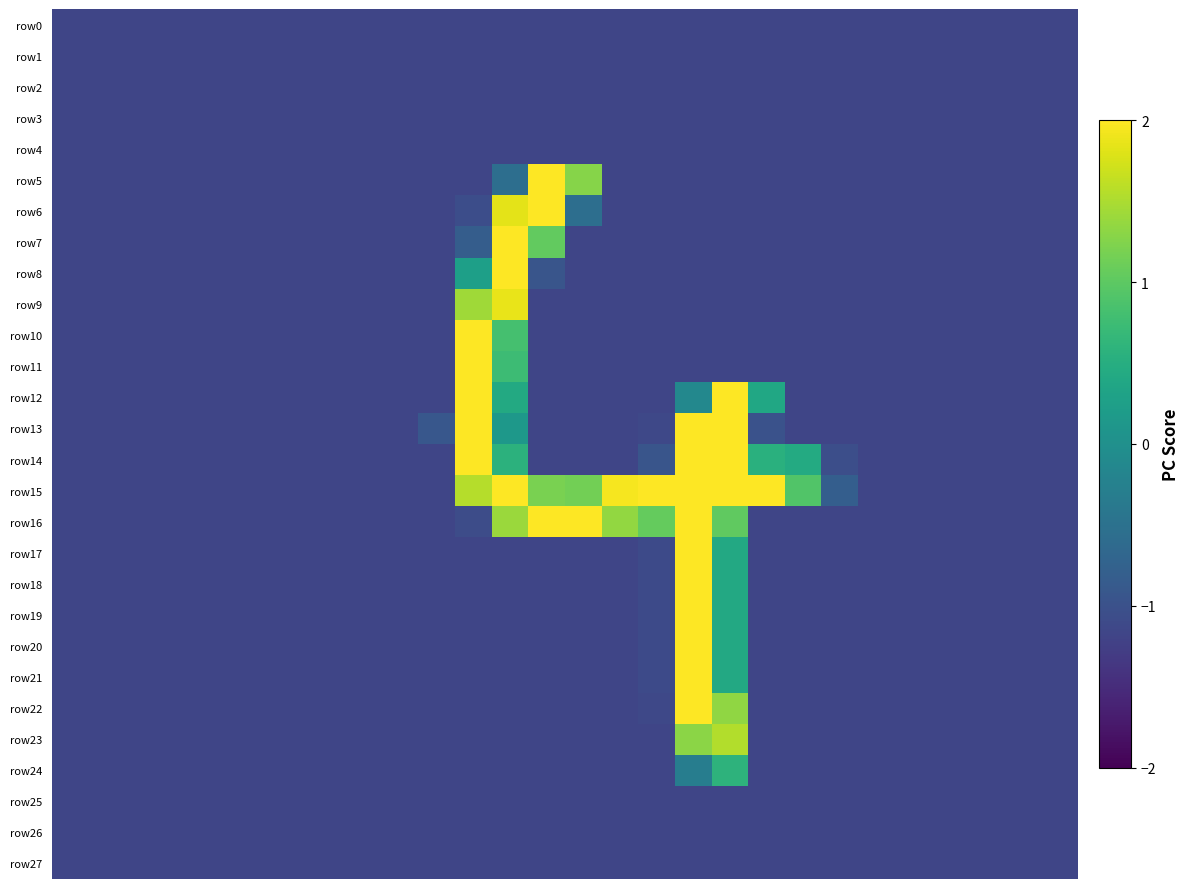

Reading right to left, what are all the values shown in this chart?

row0: -1.2	-1.2	-1.2	-1.2	-1.2	-1.2	-1.2	-1.2	-1.2	-1.2	-1.2	-1.2	-1.2	-1.2	-1.2	-1.2	-1.2	-1.2	-1.2	-1.2	-1.2	-1.2	-1.2	-1.2	-1.2	-1.2	-1.2	-1.2
row1: -1.2	-1.2	-1.2	-1.2	-1.2	-1.2	-1.2	-1.2	-1.2	-1.2	-1.2	-1.2	-1.2	-1.2	-1.2	-1.2	-1.2	-1.2	-1.2	-1.2	-1.2	-1.2	-1.2	-1.2	-1.2	-1.2	-1.2	-1.2
row2: -1.2	-1.2	-1.2	-1.2	-1.2	-1.2	-1.2	-1.2	-1.2	-1.2	-1.2	-1.2	-1.2	-1.2	-1.2	-1.2	-1.2	-1.2	-1.2	-1.2	-1.2	-1.2	-1.2	-1.2	-1.2	-1.2	-1.2	-1.2
row3: -1.2	-1.2	-1.2	-1.2	-1.2	-1.2	-1.2	-1.2	-1.2	-1.2	-1.2	-1.2	-1.2	-1.2	-1.2	-1.2	-1.2	-1.2	-1.2	-1.2	-1.2	-1.2	-1.2	-1.2	-1.2	-1.2	-1.2	-1.2
row4: -1.2	-1.2	-1.2	-1.2	-1.2	-1.2	-1.2	-1.2	-1.2	-1.2	-1.2	-1.2	-1.2	-1.2	-1.2	-1.2	-1.2	-1.2	-1.2	-1.2	-1.2	-1.2	-1.2	-1.2	-1.2	-1.2	-1.2	-1.2
row5: -1.2	-1.2	-1.2	-1.2	-1.2	-1.2	-1.2	-1.2	-1.2	-1.2	-1.2	-1.2	-1.2	1.3	2.4	-0.6	-1.2	-1.2	-1.2	-1.2	-1.2	-1.2	-1.2	-1.2	-1.2	-1.2	-1.2	-1.2
row6: -1.2	-1.2	-1.2	-1.2	-1.2	-1.2	-1.2	-1.2	-1.2	-1.2	-1.2	-1.2	-1.2	-0.6	2.7	1.8	-1.1	-1.2	-1.2	-1.2	-1.2	-1.2	-1.2	-1.2	-1.2	-1.2	-1.2	-1.2
row7: -1.2	-1.2	-1.2	-1.2	-1.2	-1.2	-1.2	-1.2	-1.2	-1.2	-1.2	-1.2	-1.2	-1.2	1.0	2.8	-0.8	-1.2	-1.2	-1.2	-1.2	-1.2	-1.2	-1.2	-1.2	-1.2	-1.2	-1.2
row8: -1.2	-1.2	-1.2	-1.2	-1.2	-1.2	-1.2	-1.2	-1.2	-1.2	-1.2	-1.2	-1.2	-1.2	-0.9	2.5	0.3	-1.2	-1.2	-1.2	-1.2	-1.2	-1.2	-1.2	-1.2	-1.2	-1.2	-1.2
row9: -1.2	-1.2	-1.2	-1.2	-1.2	-1.2	-1.2	-1.2	-1.2	-1.2	-1.2	-1.2	-1.2	-1.2	-1.2	1.9	1.4	-1.2	-1.2	-1.2	-1.2	-1.2	-1.2	-1.2	-1.2	-1.2	-1.2	-1.2
row10: -1.2	-1.2	-1.2	-1.2	-1.2	-1.2	-1.2	-1.2	-1.2	-1.2	-1.2	-1.2	-1.2	-1.2	-1.2	0.8	2.5	-1.2	-1.2	-1.2	-1.2	-1.2	-1.2	-1.2	-1.2	-1.2	-1.2	-1.2
row11: -1.2	-1.2	-1.2	-1.2	-1.2	-1.2	-1.2	-1.2	-1.2	-1.2	-1.2	-1.2	-1.2	-1.2	-1.2	0.7	2.6	-1.2	-1.2	-1.2	-1.2	-1.2	-1.2	-1.2	-1.2	-1.2	-1.2	-1.2
row12: -1.2	-1.2	-1.2	-1.2	-1.2	-1.2	-1.2	-1.2	0.4	2.5	-0.1	-1.2	-1.2	-1.2	-1.2	0.4	2.6	-1.2	-1.2	-1.2	-1.2	-1.2	-1.2	-1.2	-1.2	-1.2	-1.2	-1.2
row13: -1.2	-1.2	-1.2	-1.2	-1.2	-1.2	-1.2	-1.2	-1.0	2.1	2.3	-1.1	-1.2	-1.2	-1.2	0.1	2.6	-0.9	-1.2	-1.2	-1.2	-1.2	-1.2	-1.2	-1.2	-1.2	-1.2	-1.2
row14: -1.2	-1.2	-1.2	-1.2	-1.2	-1.2	-1.0	0.5	0.5	2.1	2.8	-0.9	-1.2	-1.2	-1.2	0.6	2.6	-1.2	-1.2	-1.2	-1.2	-1.2	-1.2	-1.2	-1.2	-1.2	-1.2	-1.2
row15: -1.2	-1.2	-1.2	-1.2	-1.2	-1.2	-0.8	0.9	2.2	2.8	2.8	2.4	1.9	1.1	1.2	2.7	1.5	-1.2	-1.2	-1.2	-1.2	-1.2	-1.2	-1.2	-1.2	-1.2	-1.2	-1.2
row16: -1.2	-1.2	-1.2	-1.2	-1.2	-1.2	-1.2	-1.2	-1.2	1.0	2.8	1.0	1.3	2.1	2.1	1.4	-1.1	-1.2	-1.2	-1.2	-1.2	-1.2	-1.2	-1.2	-1.2	-1.2	-1.2	-1.2
row17: -1.2	-1.2	-1.2	-1.2	-1.2	-1.2	-1.2	-1.2	-1.2	0.4	2.8	-1.1	-1.2	-1.2	-1.2	-1.2	-1.2	-1.2	-1.2	-1.2	-1.2	-1.2	-1.2	-1.2	-1.2	-1.2	-1.2	-1.2
row18: -1.2	-1.2	-1.2	-1.2	-1.2	-1.2	-1.2	-1.2	-1.2	0.4	2.8	-1.1	-1.2	-1.2	-1.2	-1.2	-1.2	-1.2	-1.2	-1.2	-1.2	-1.2	-1.2	-1.2	-1.2	-1.2	-1.2	-1.2
row19: -1.2	-1.2	-1.2	-1.2	-1.2	-1.2	-1.2	-1.2	-1.2	0.4	2.8	-1.1	-1.2	-1.2	-1.2	-1.2	-1.2	-1.2	-1.2	-1.2	-1.2	-1.2	-1.2	-1.2	-1.2	-1.2	-1.2	-1.2
row20: -1.2	-1.2	-1.2	-1.2	-1.2	-1.2	-1.2	-1.2	-1.2	0.4	2.8	-1.1	-1.2	-1.2	-1.2	-1.2	-1.2	-1.2	-1.2	-1.2	-1.2	-1.2	-1.2	-1.2	-1.2	-1.2	-1.2	-1.2
row21: -1.2	-1.2	-1.2	-1.2	-1.2	-1.2	-1.2	-1.2	-1.2	0.4	2.8	-1.1	-1.2	-1.2	-1.2	-1.2	-1.2	-1.2	-1.2	-1.2	-1.2	-1.2	-1.2	-1.2	-1.2	-1.2	-1.2	-1.2
row22: -1.2	-1.2	-1.2	-1.2	-1.2	-1.2	-1.2	-1.2	-1.2	1.3	2.3	-1.1	-1.2	-1.2	-1.2	-1.2	-1.2	-1.2	-1.2	-1.2	-1.2	-1.2	-1.2	-1.2	-1.2	-1.2	-1.2	-1.2
row23: -1.2	-1.2	-1.2	-1.2	-1.2	-1.2	-1.2	-1.2	-1.2	1.5	1.3	-1.2	-1.2	-1.2	-1.2	-1.2	-1.2	-1.2	-1.2	-1.2	-1.2	-1.2	-1.2	-1.2	-1.2	-1.2	-1.2	-1.2
row24: -1.2	-1.2	-1.2	-1.2	-1.2	-1.2	-1.2	-1.2	-1.2	0.6	-0.3	-1.2	-1.2	-1.2	-1.2	-1.2	-1.2	-1.2	-1.2	-1.2	-1.2	-1.2	-1.2	-1.2	-1.2	-1.2	-1.2	-1.2
row25: -1.2	-1.2	-1.2	-1.2	-1.2	-1.2	-1.2	-1.2	-1.2	-1.2	-1.2	-1.2	-1.2	-1.2	-1.2	-1.2	-1.2	-1.2	-1.2	-1.2	-1.2	-1.2	-1.2	-1.2	-1.2	-1.2	-1.2	-1.2
row26: -1.2	-1.2	-1.2	-1.2	-1.2	-1.2	-1.2	-1.2	-1.2	-1.2	-1.2	-1.2	-1.2	-1.2	-1.2	-1.2	-1.2	-1.2	-1.2	-1.2	-1.2	-1.2	-1.2	-1.2	-1.2	-1.2	-1.2	-1.2
row27: -1.2	-1.2	-1.2	-1.2	-1.2	-1.2	-1.2	-1.2	-1.2	-1.2	-1.2	-1.2	-1.2	-1.2	-1.2	-1.2	-1.2	-1.2	-1.2	-1.2	-1.2	-1.2	-1.2	-1.2	-1.2	-1.2	-1.2	-1.2